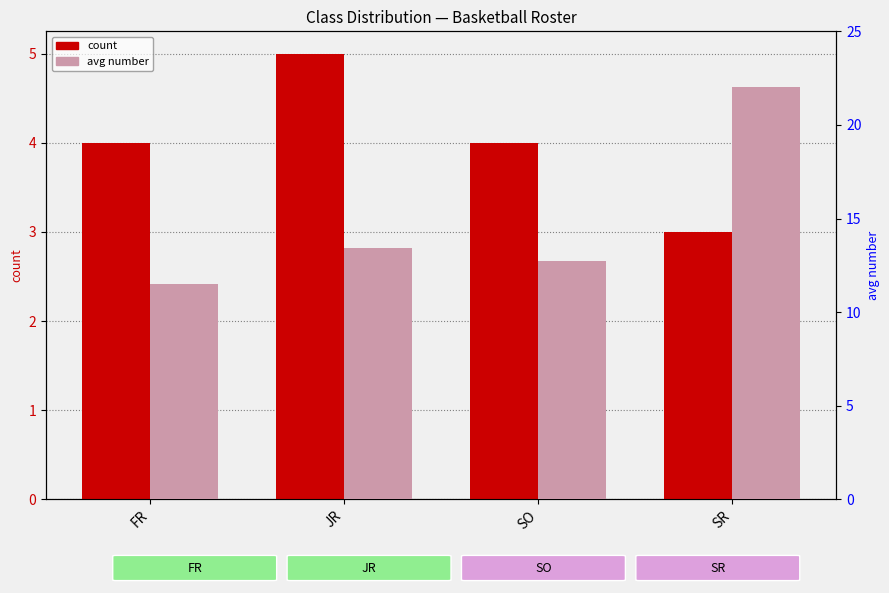

Reading right to left, extract all data points from this chart.

count: 3.0	4.0	5.0	4.0
avg number: 22.0	12.8	13.4	11.5